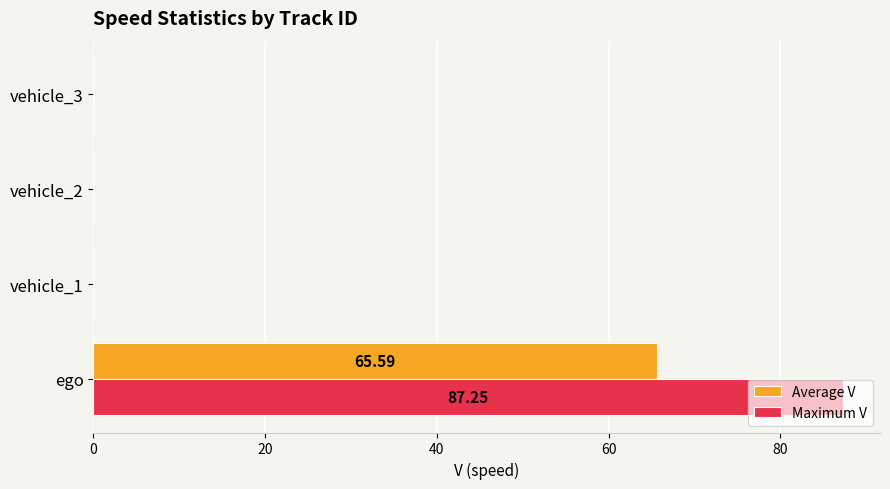

Between ego and vehicle_1, which series saw the biggest shift?

Maximum V